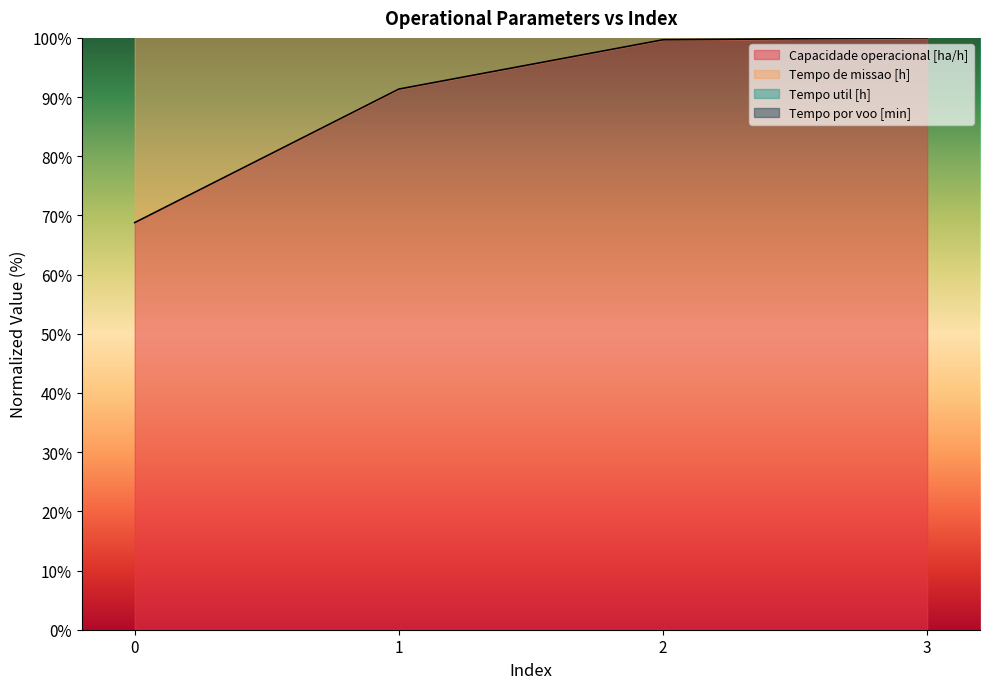

True or false: Capacidade operacional [ha/h] has more than 1 interior local peaks.

False